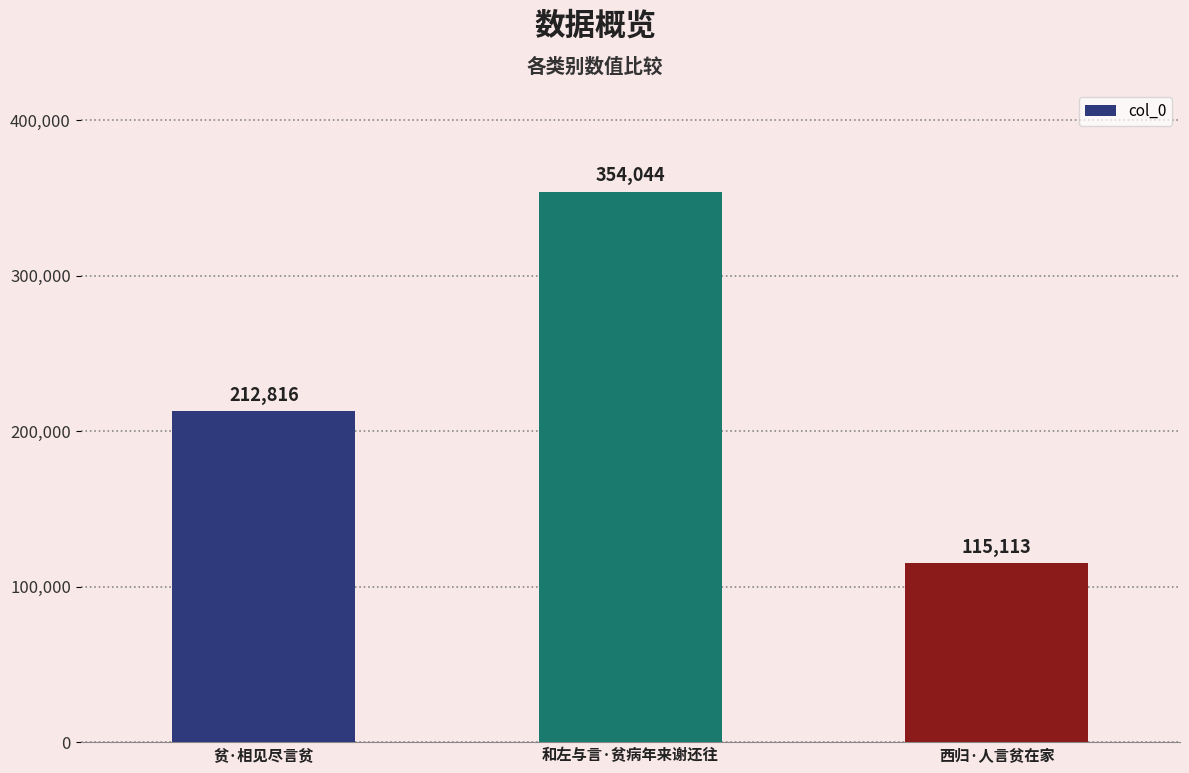

Rank the categories by value from highest to lowest.

和左与言·贫病年来谢还往, 贫·相见尽言贫, 西归·人言贫在家